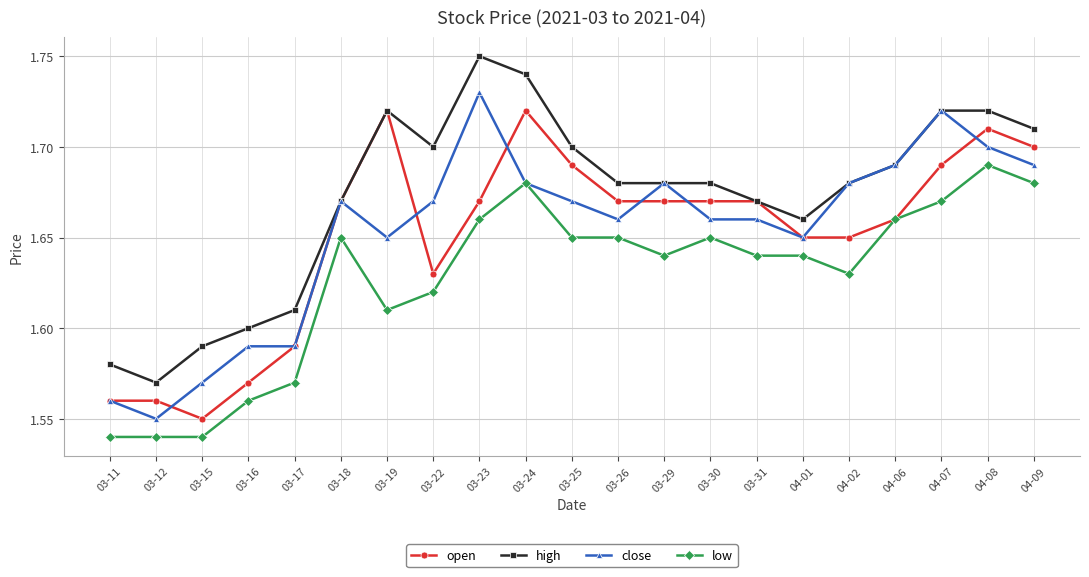

Rank the series at 03-23 from highest to lowest value.

high, close, open, low